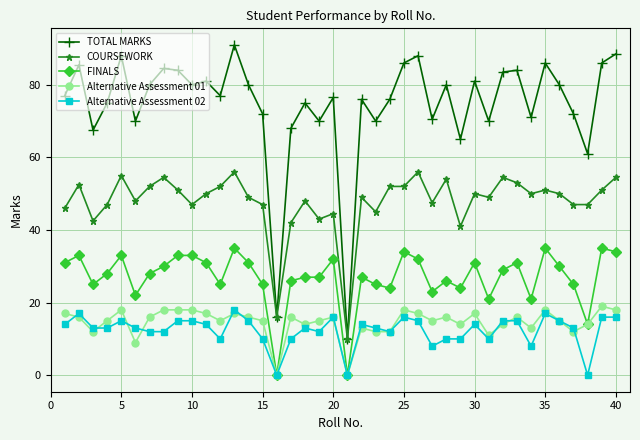

What is the sum of all Alternative Assessment 01 values?

582.0